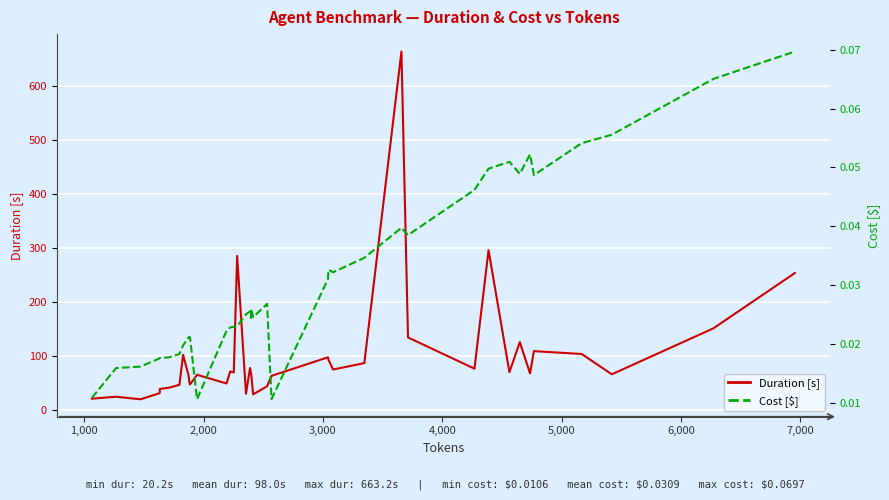

Which series has the largest total across all categories?

Duration [s]